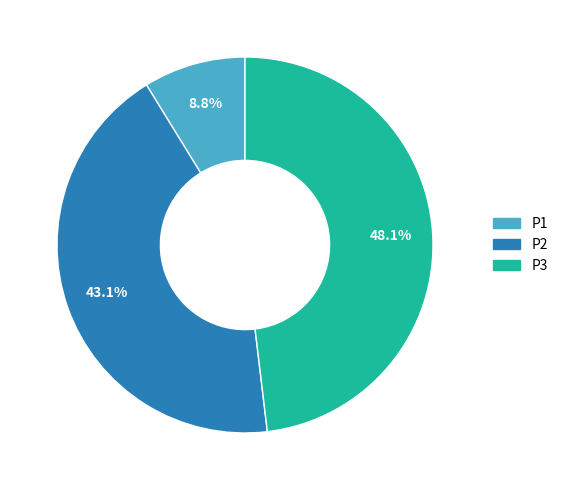

Rank the categories by value from lowest to highest.

P1, P2, P3